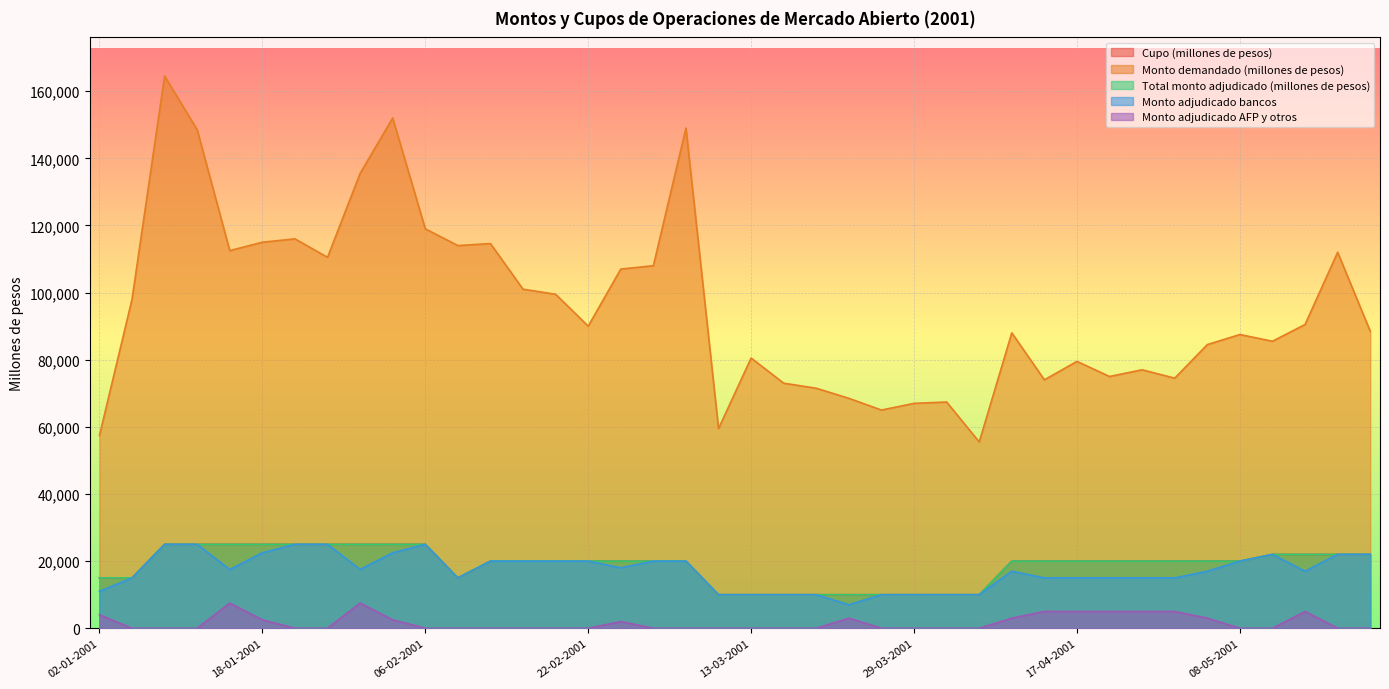

Which has a higher value, 17-05-2001 or 08-03-2001?

17-05-2001